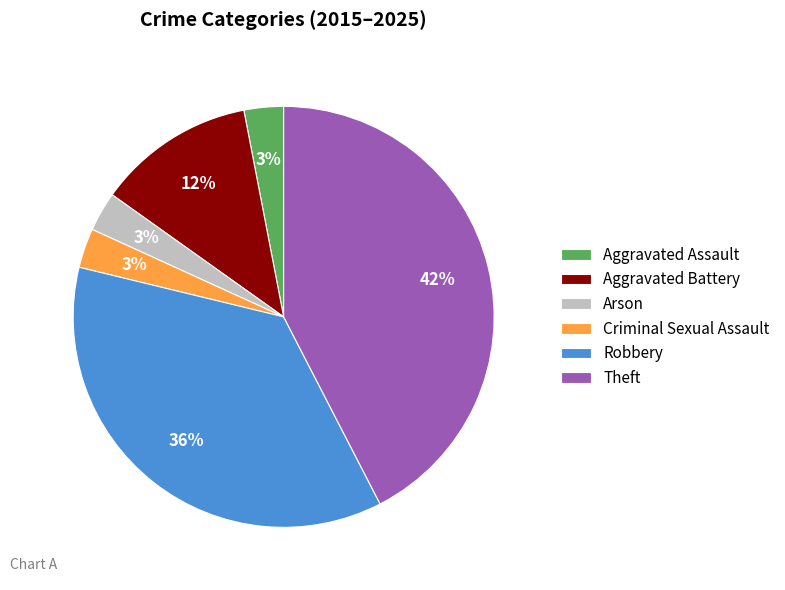

How many slices are in this pie chart?

6